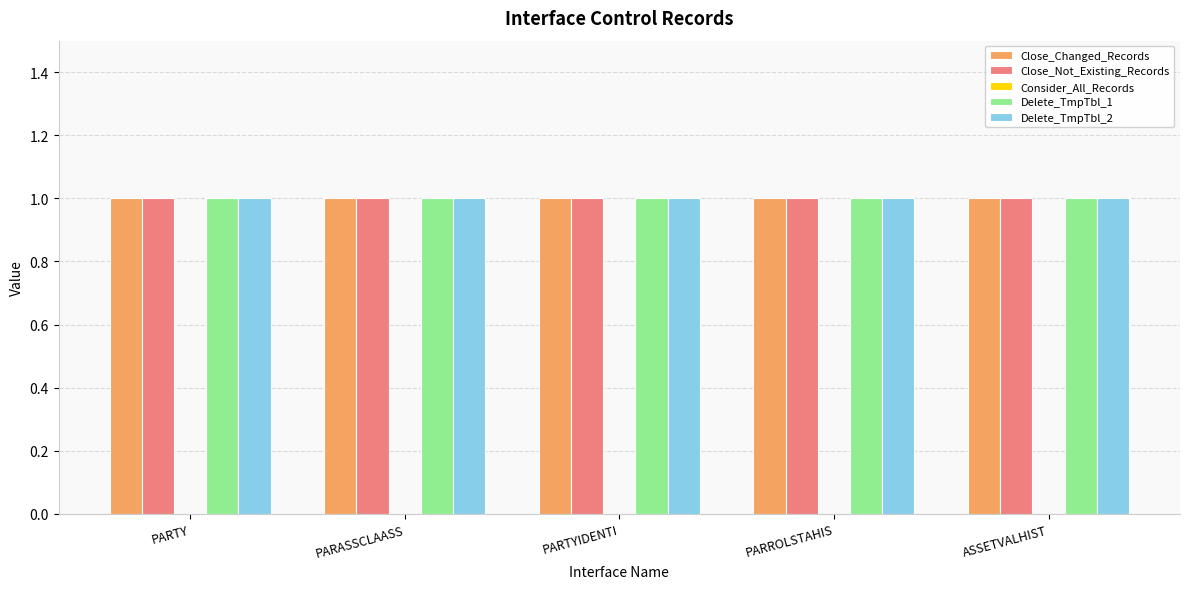

Rank the categories by Close_Not_Existing_Records value from highest to lowest.

PARTY, PARASSCLAASS, PARTYIDENTI, PARROLSTAHIS, ASSETVALHIST